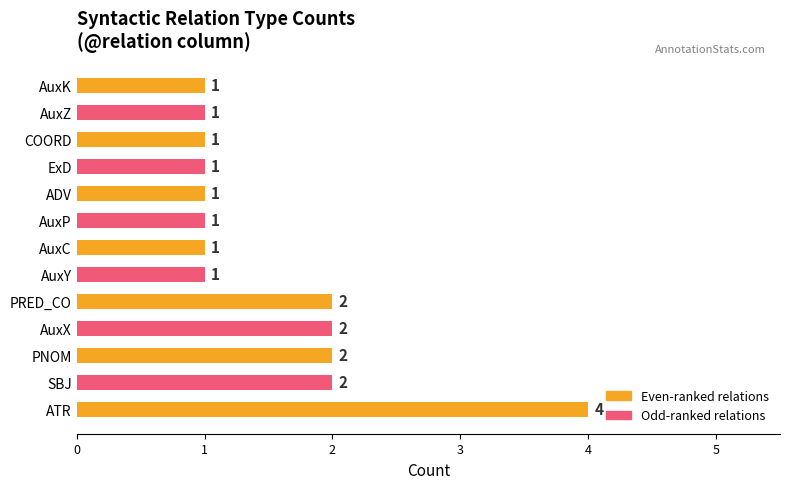

The chart shows a value of 3 at PNOM. True or false?

False